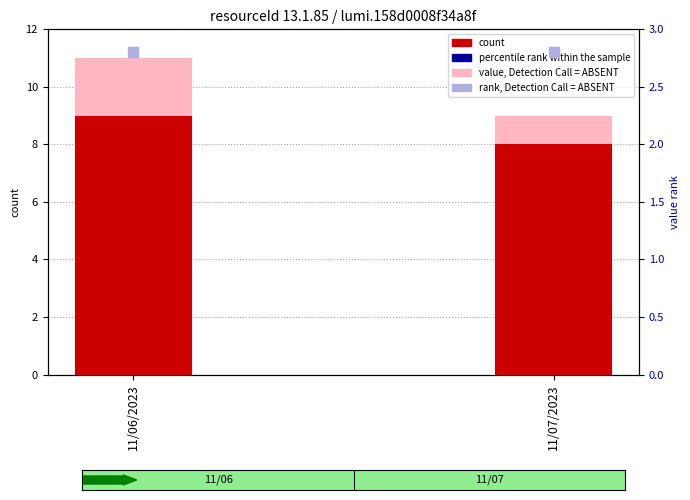

At which category is the sum across all series the highest?

11/06/2023